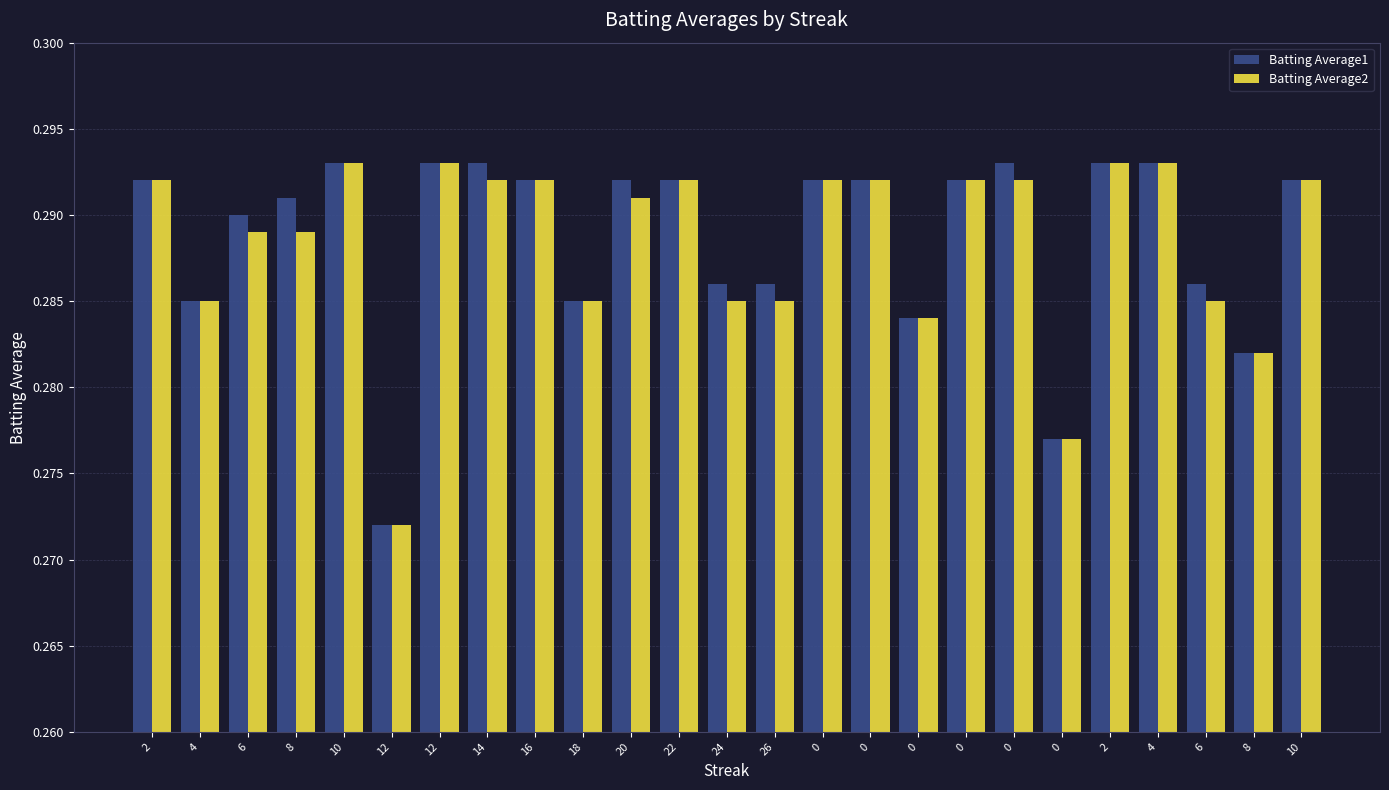

How many data points does each series have?

25